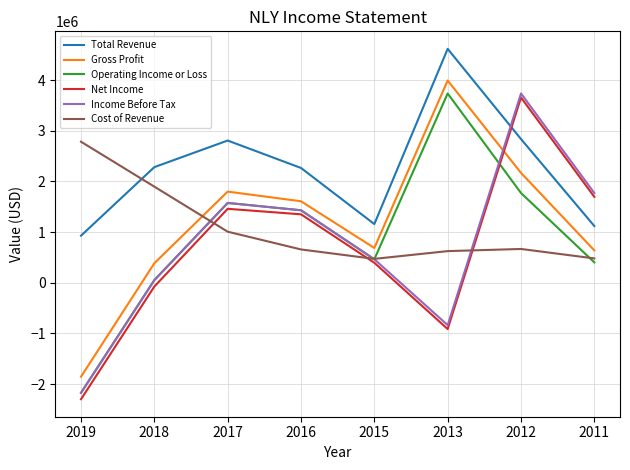

What is the sum of all Net Income values?

5271800